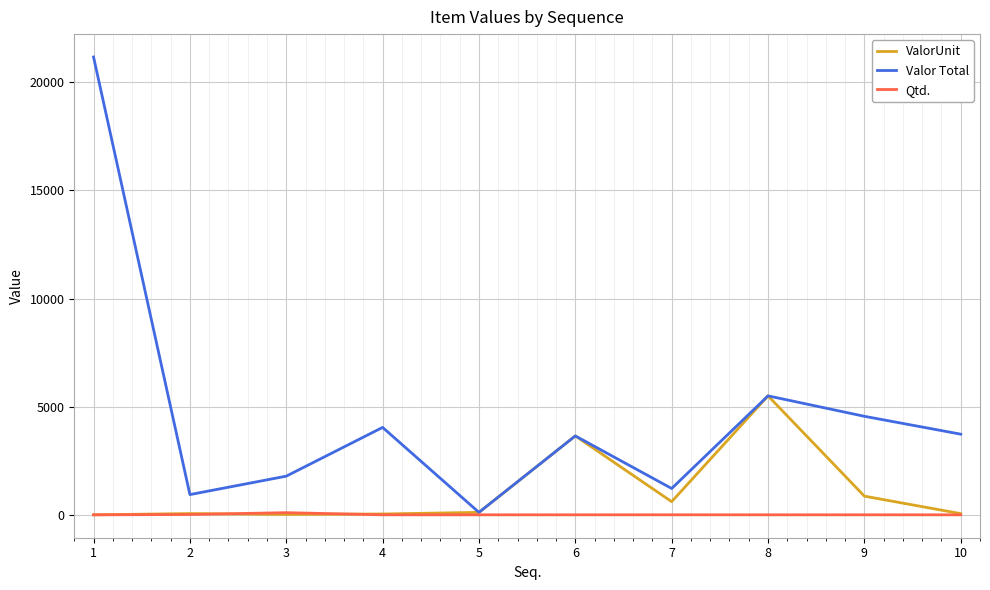

True or false: Valor Total has a value of 936.0 at 2.

True